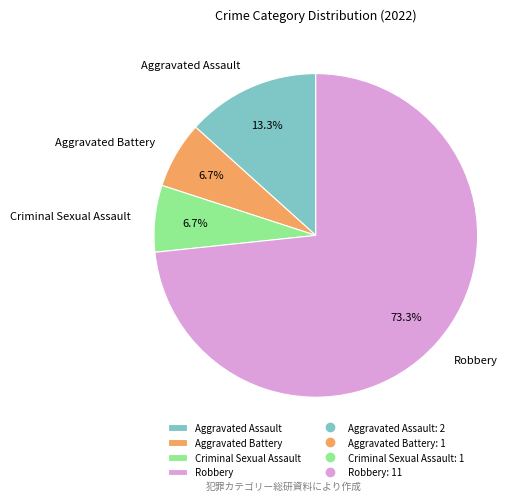

What is the ratio of the value at Aggravated Battery to the value at Aggravated Assault?

0.5